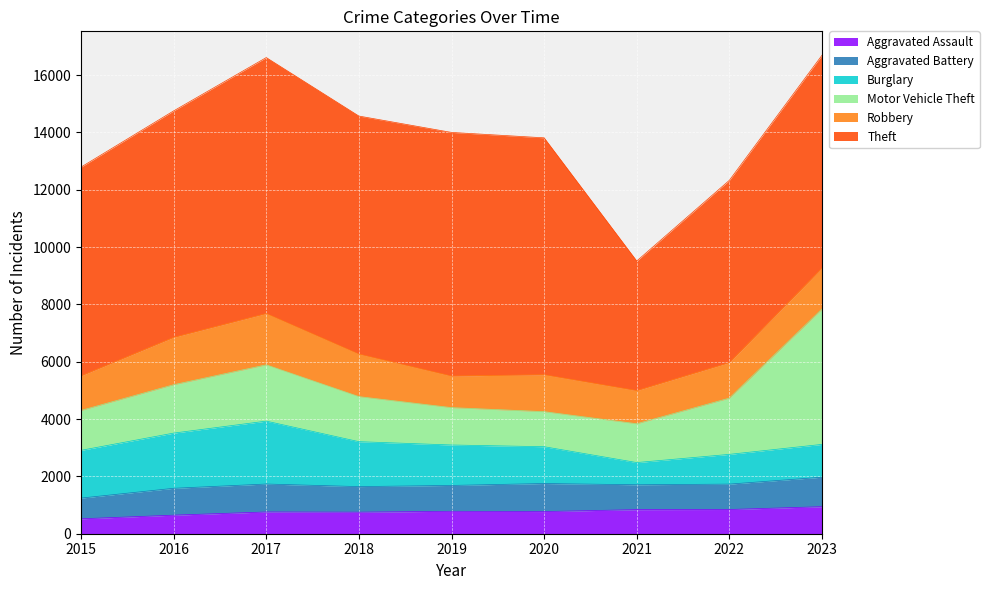

Where is the first local minimum for Aggravated Assault?

2018